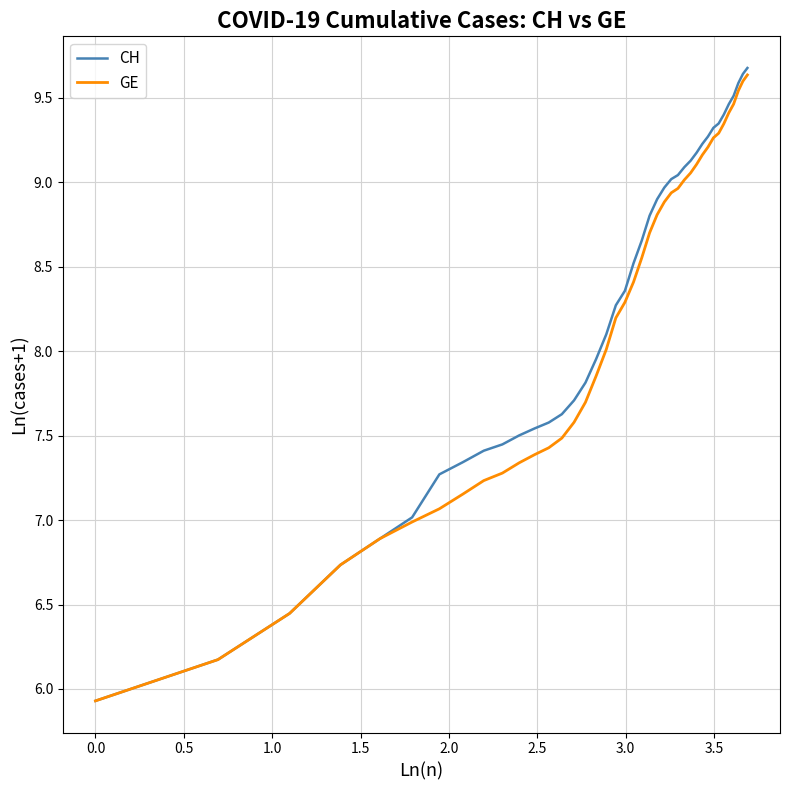

What is the difference between the second highest and minimum values in the GE series?

3.7